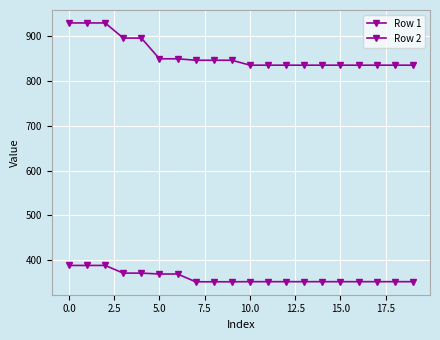

How many categories are shown in the chart?

20